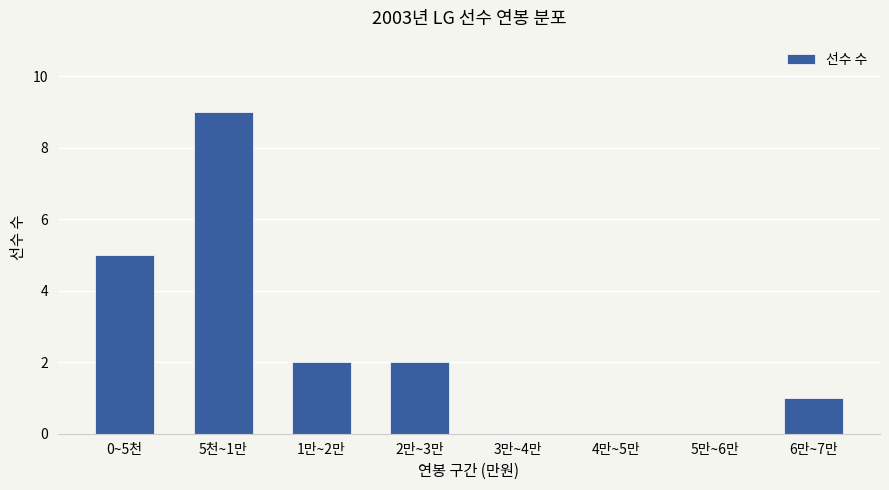

Count the values in the range 0 to 5.

7